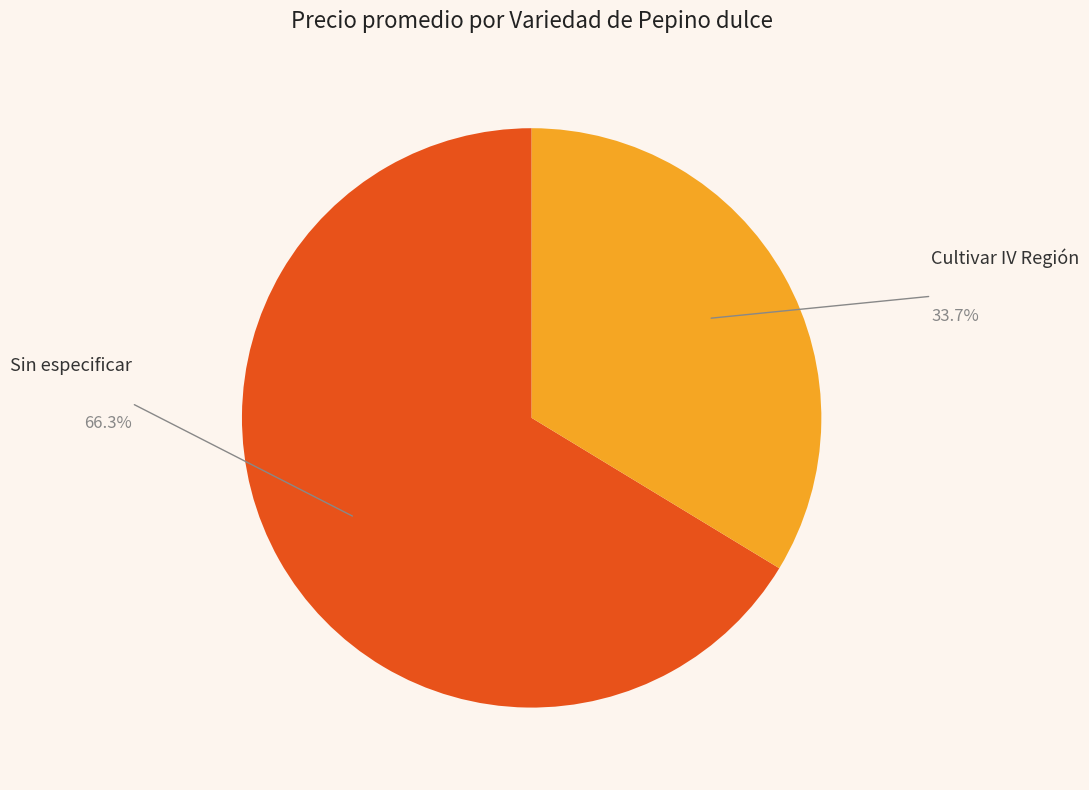

Which category has the biggest portion of the pie?

Sin especificar